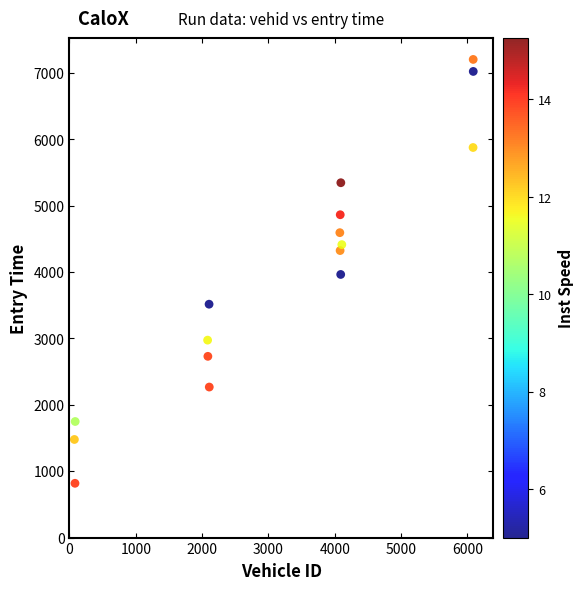

What is the range of X values (max minus min)?

6012.0